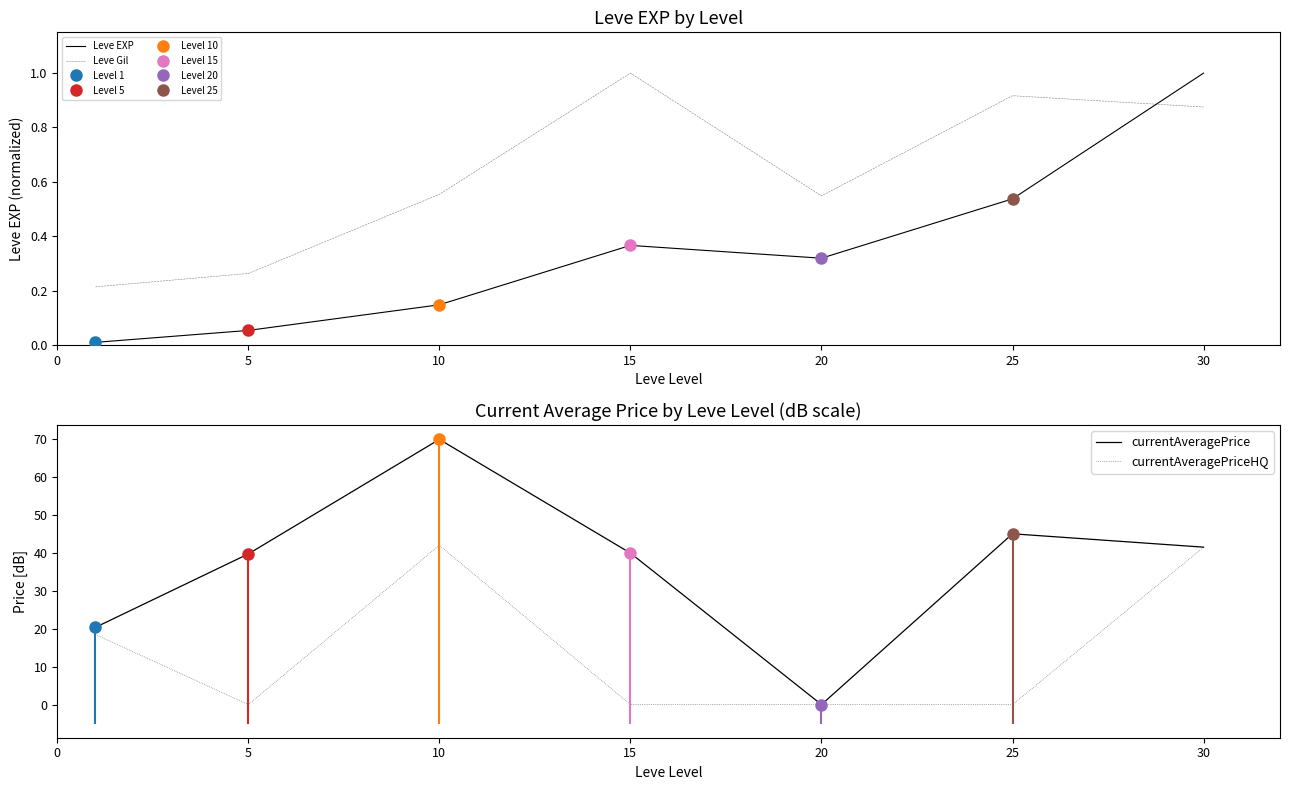

Count the Leve Gil values in the range 0 to 1.

7